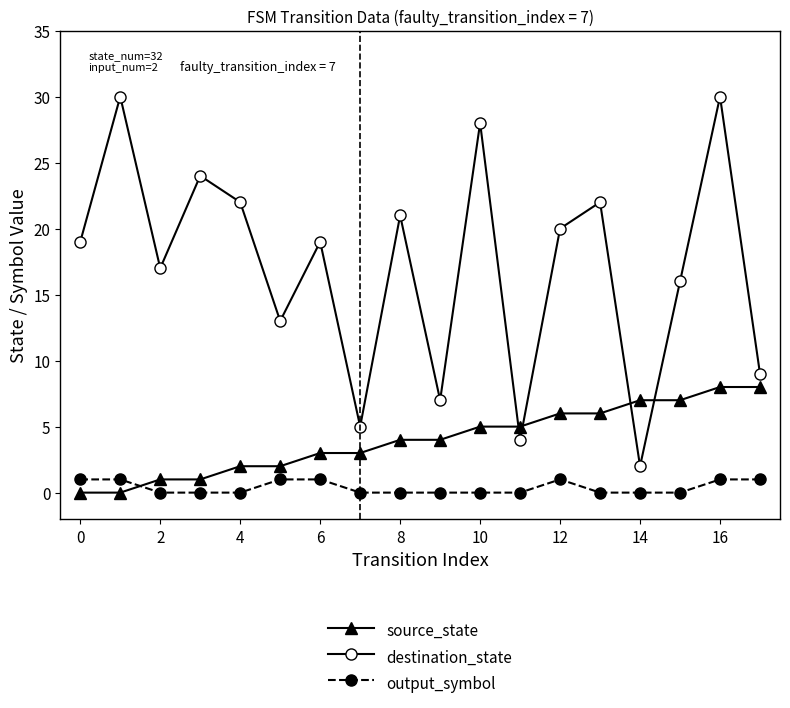

Reading right to left, what are all the values shown in this chart?

source_state: 8	8	7	7	6	6	5	5	4	4	3	3	2	2	1	1	0	0
destination_state: 9	30	16	2	22	20	4	28	7	21	5	19	13	22	24	17	30	19
output_symbol: 1	1	0	0	0	1	0	0	0	0	0	1	1	0	0	0	1	1